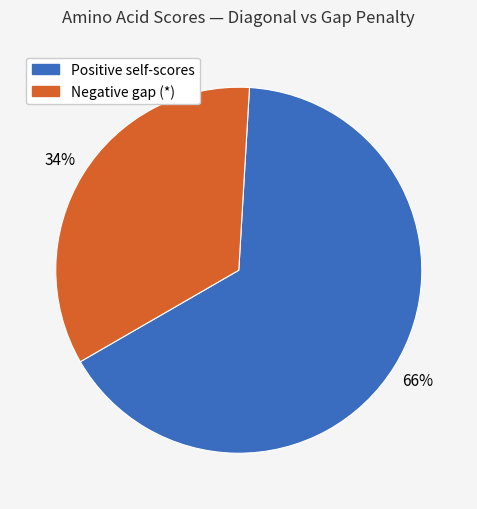

To the nearest percent, what is the average slice percentage?

50%